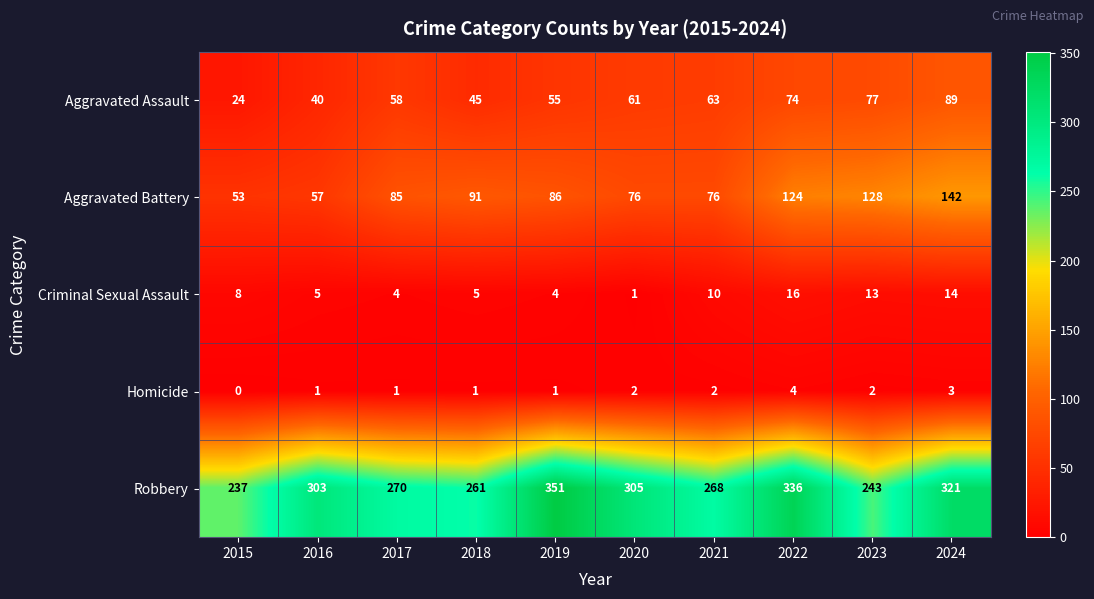

Is it true that Aggravated Assault equals 45 at 2018?

True